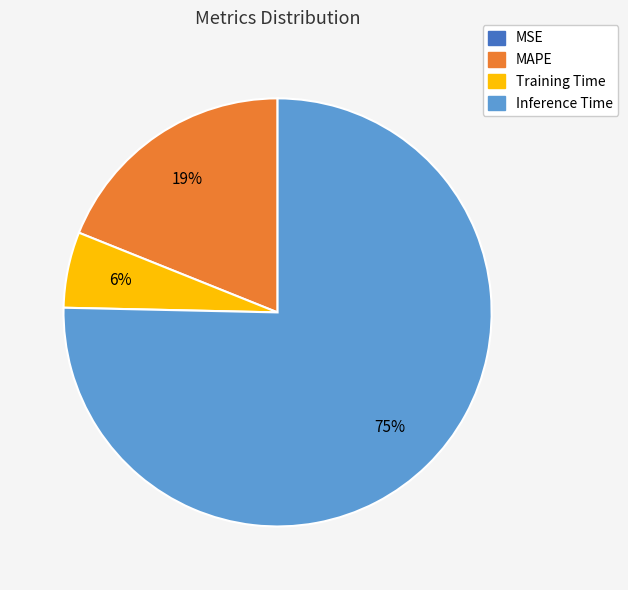

To the nearest percent, what is the average slice percentage?

25%